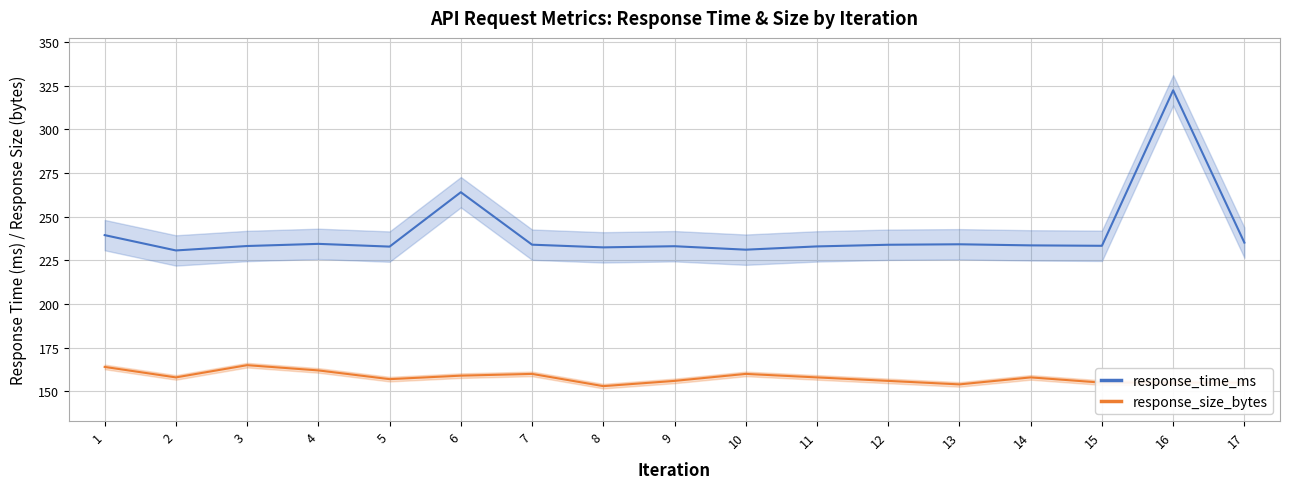

What is the difference between the response_size_bytes values at 17 and 12?

1.0